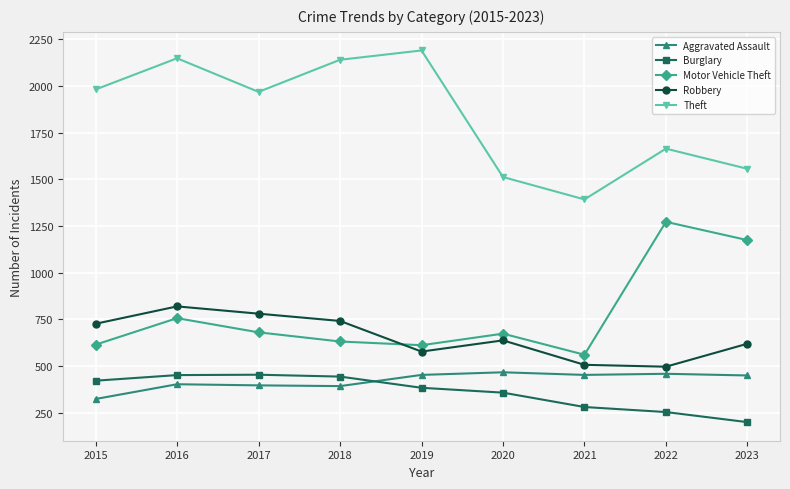

What are all the series names shown in the legend?

Aggravated Assault, Burglary, Motor Vehicle Theft, Robbery, Theft